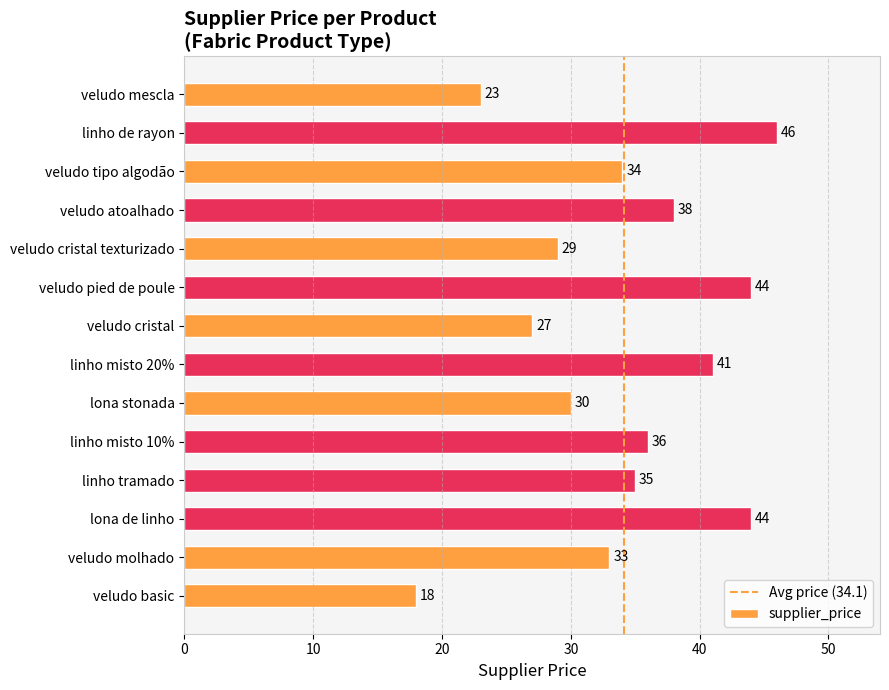

Reading bottom to top, extract all data points from this chart.

18	33	44	35	36	30	41	27	44	29	38	34	46	23